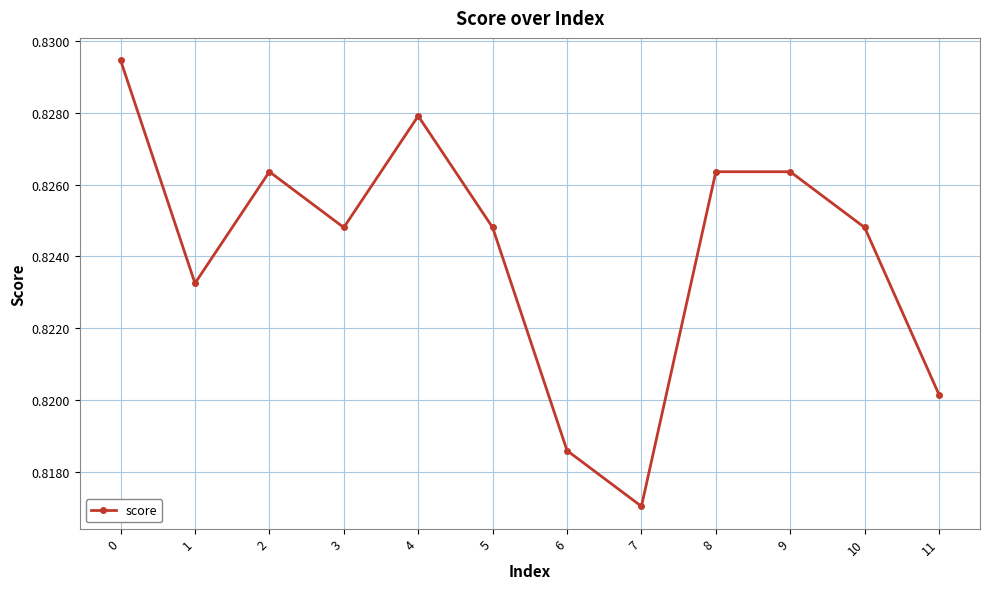

True or false: the data shows 1.3 at 9.

False